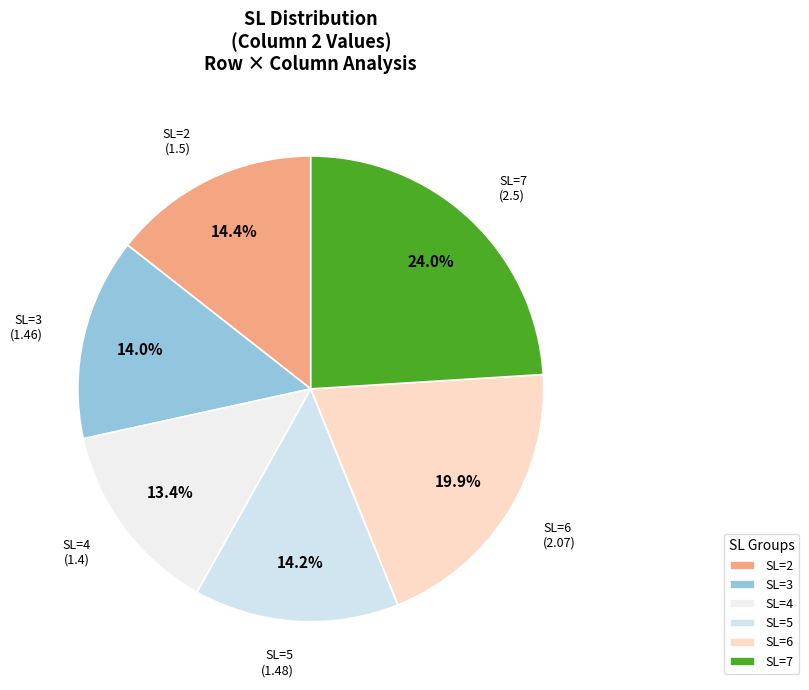

Is it true that SL=5 is 14% of the pie?

True